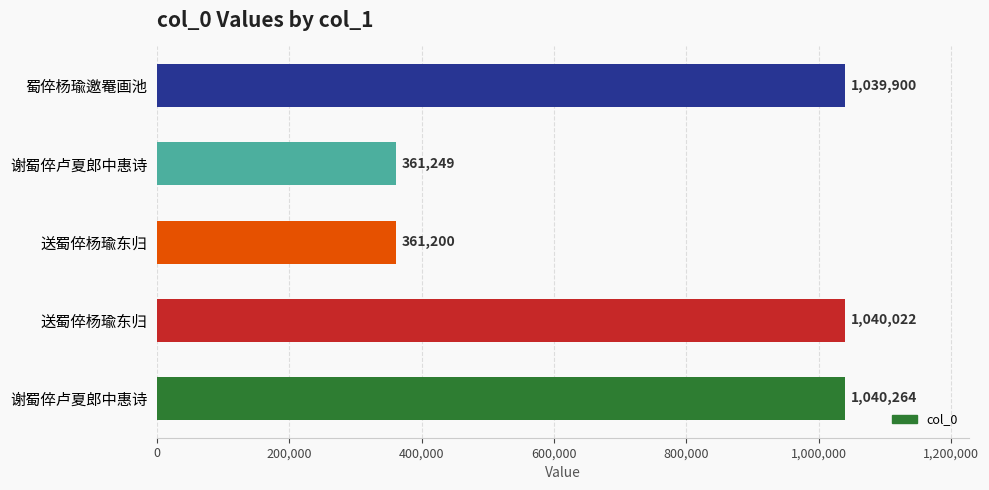

How many distinct data groups are displayed?

1